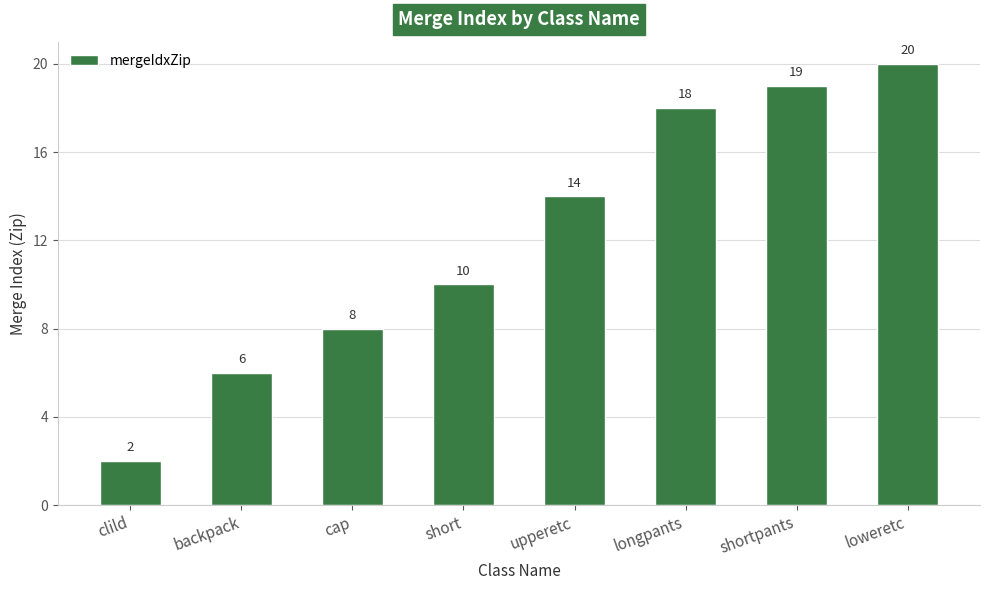

How many bars are there in total?

8